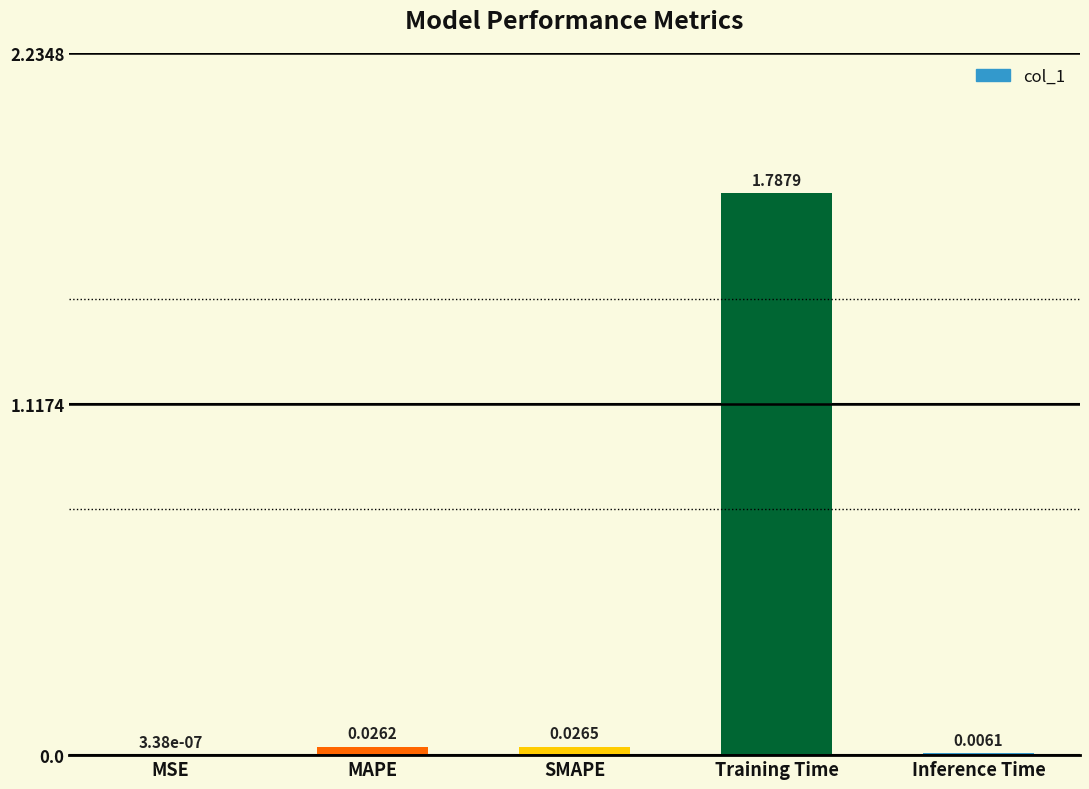

Between MAPE and MSE, which is larger?

MAPE